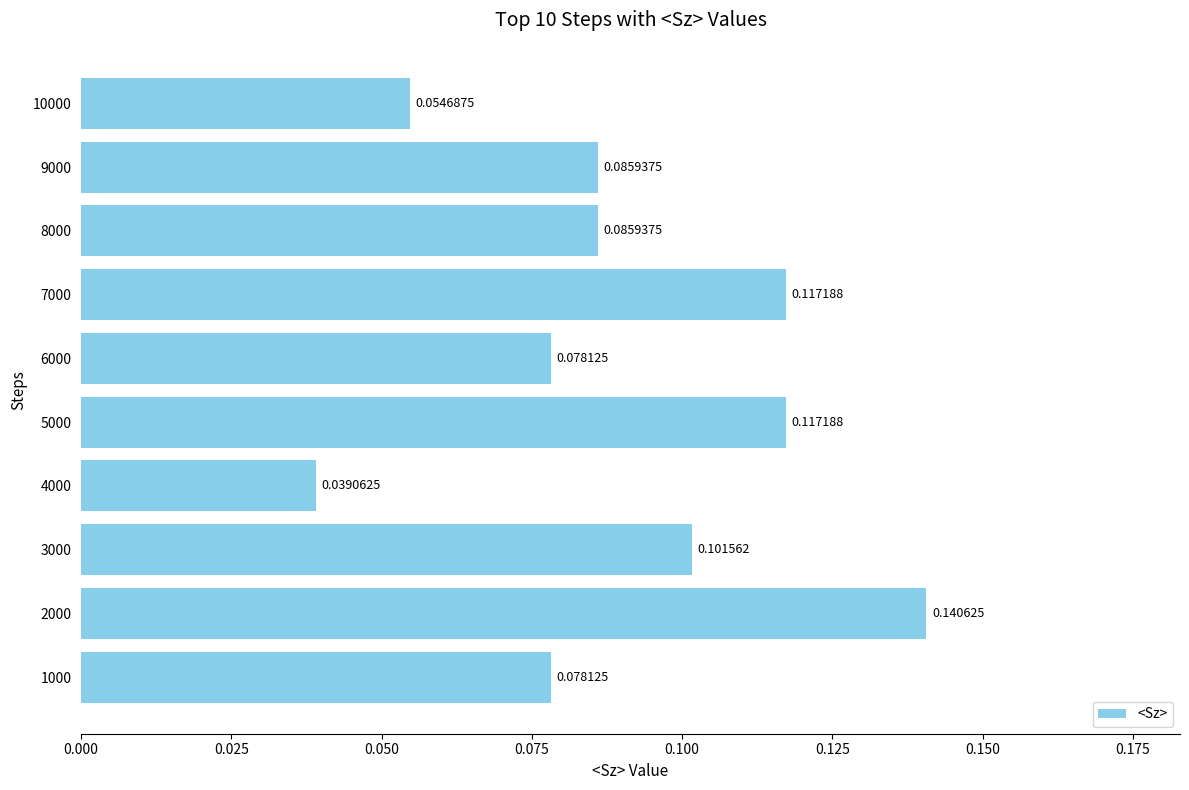

Does the chart contain any negative values?

No